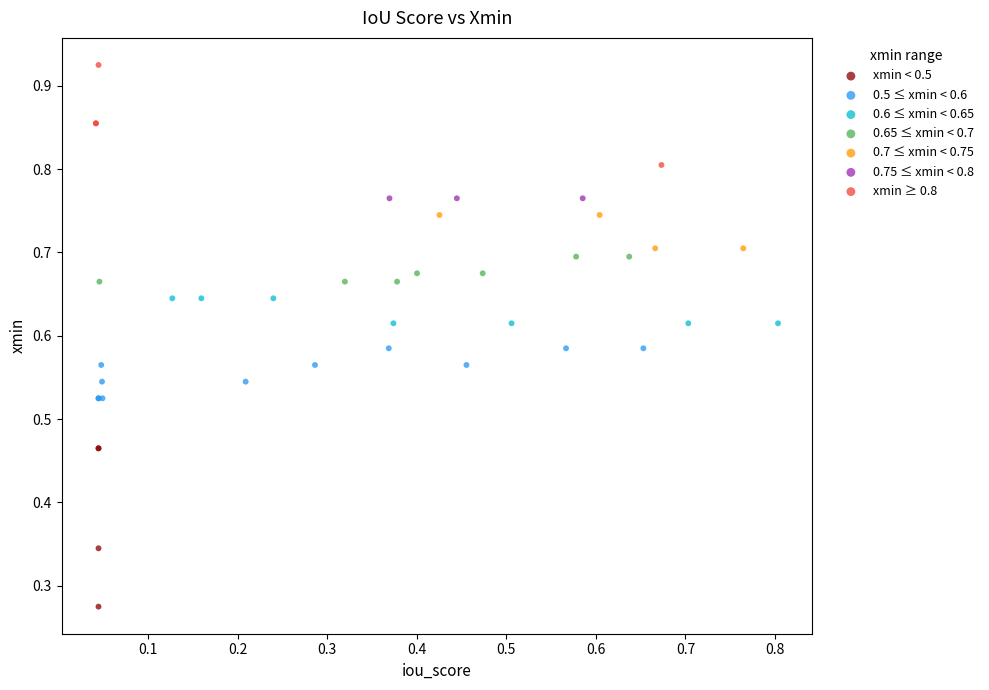

Which series reaches the minimum Y coordinate?

xmin < 0.5